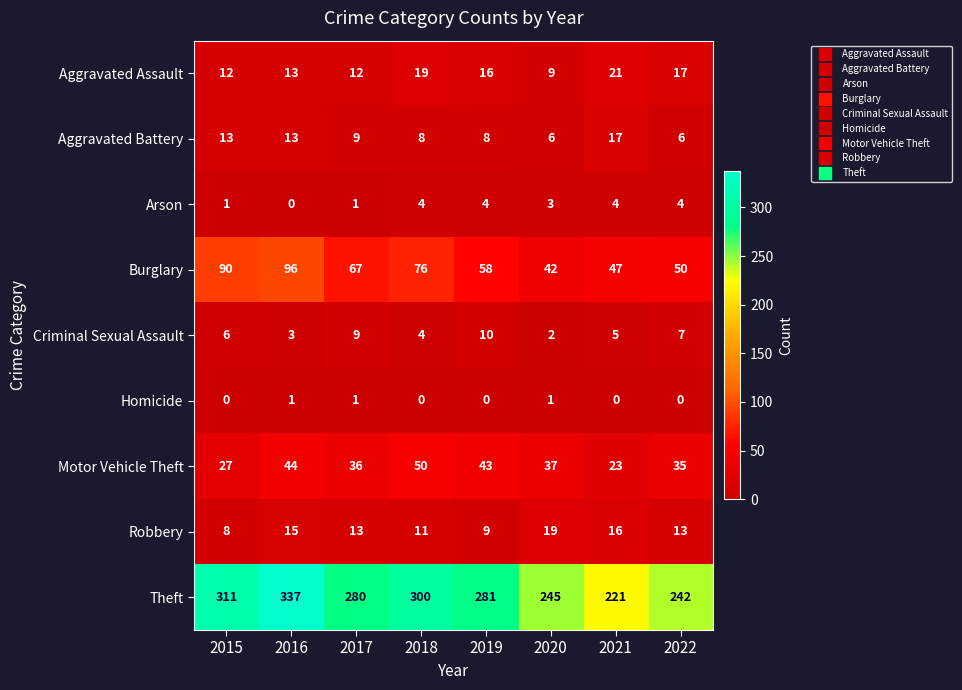

How many categories are shown in the chart?

8